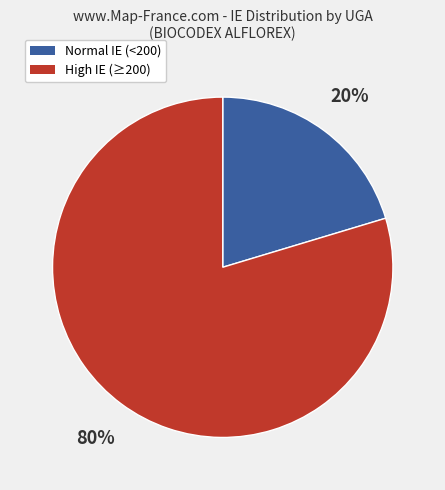

To the nearest percent, what is the average slice percentage?

50%